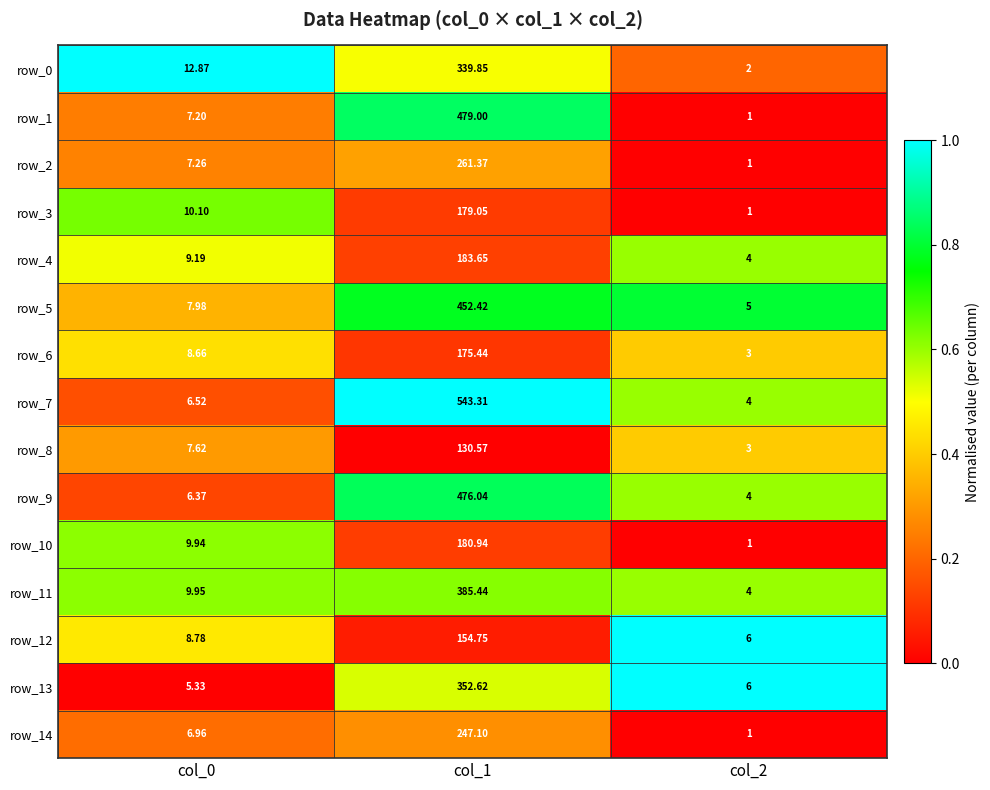

Is the value of row_4 at col_0 greater than the value of row_8 at col_0?

Yes